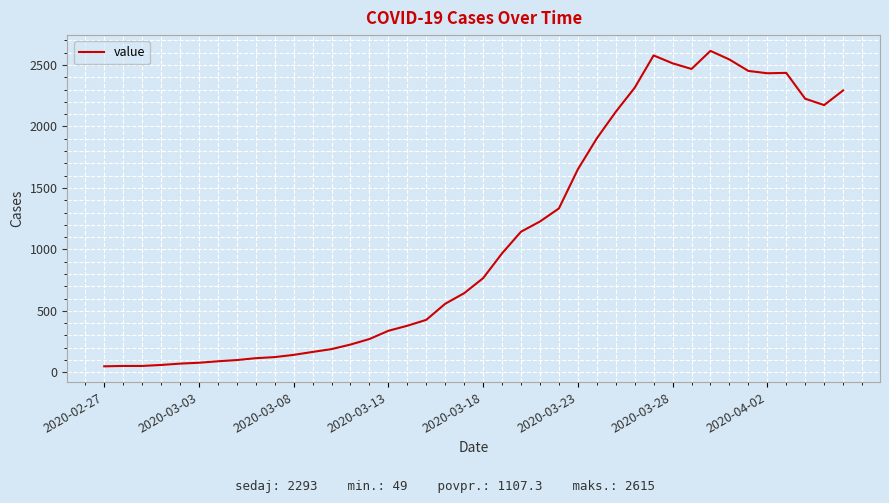

What is the maximum value shown in the chart?

2615